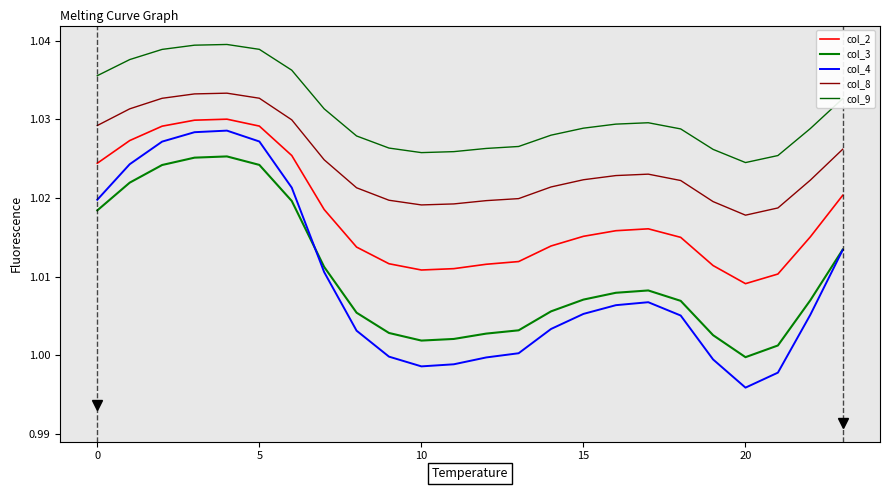

Which label corresponds to the smallest value in the chart?

20